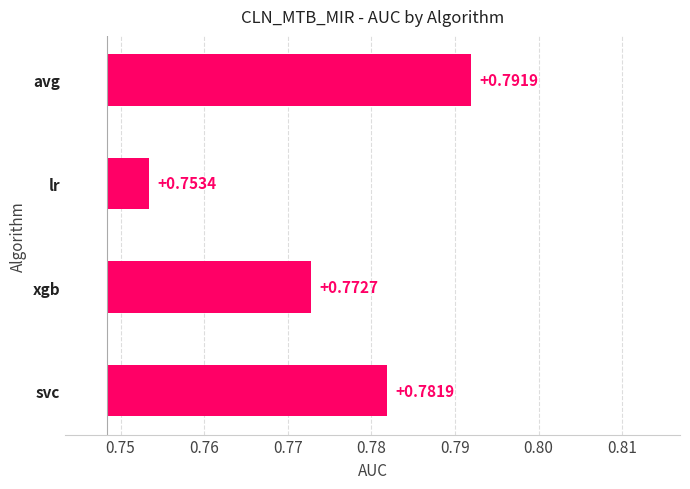

Does the chart contain stacked bars?

No